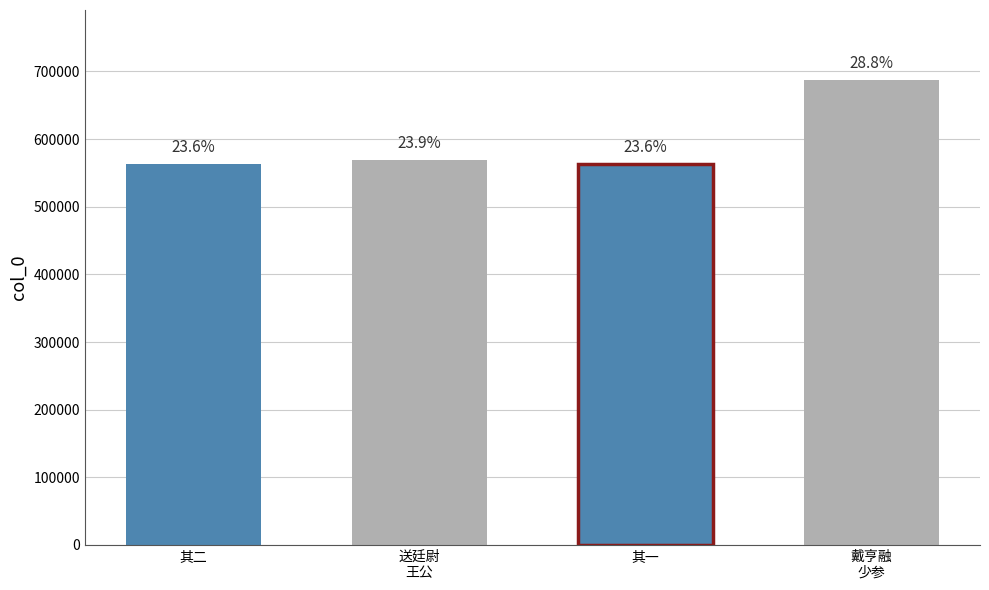

Does the chart contain stacked bars?

No